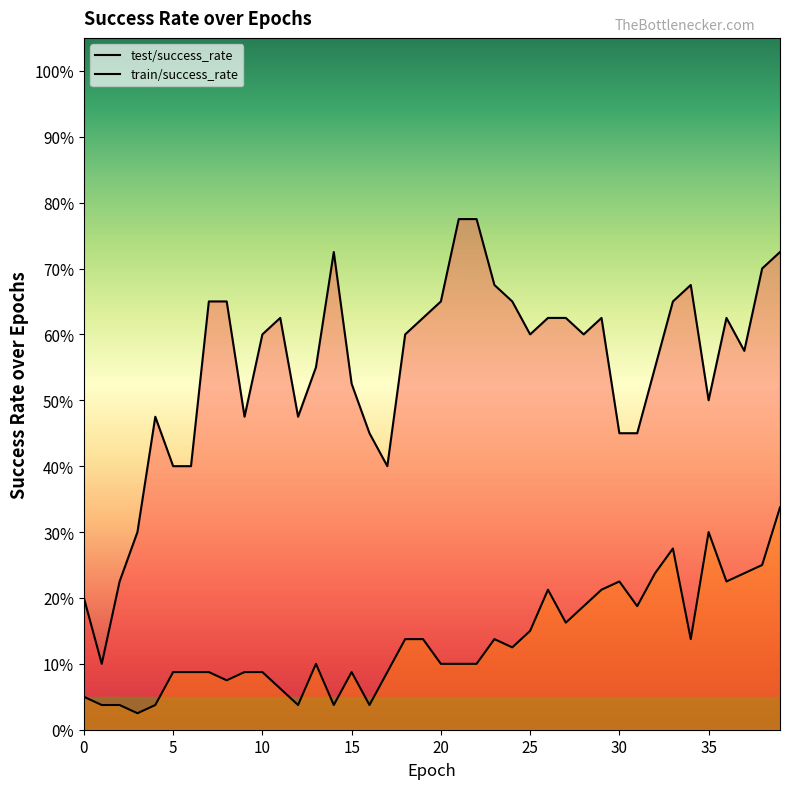

Where is train/success_rate nearest to the value 0?

3.0